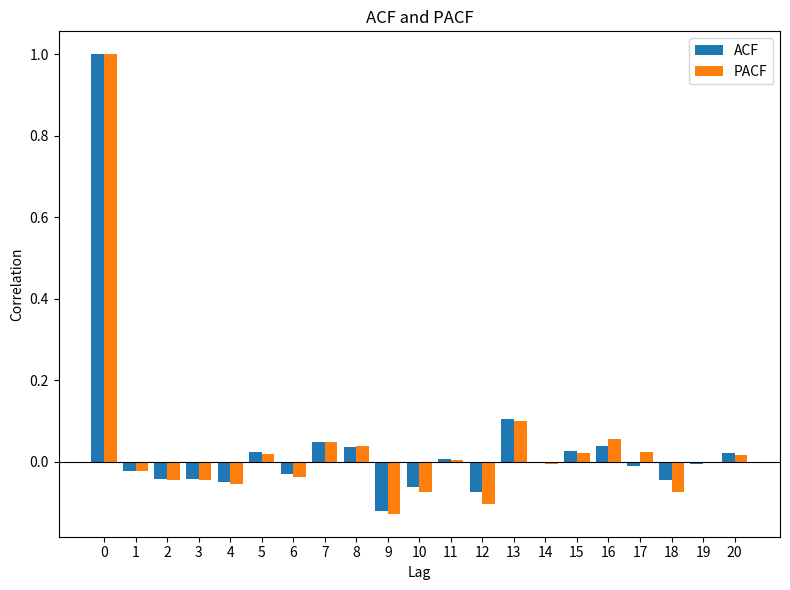

Between 17 and 18, which series saw the biggest shift?

PACF